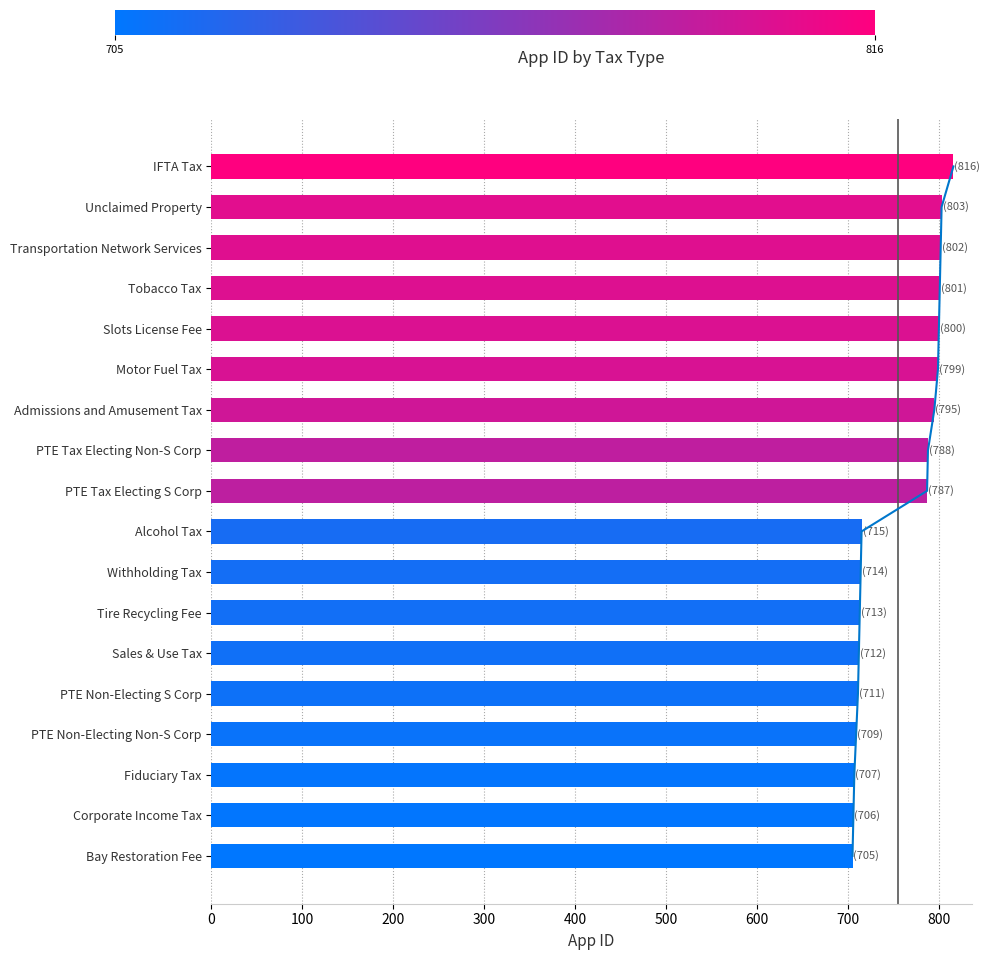

Is it true that the value at 100 is 1145?

False